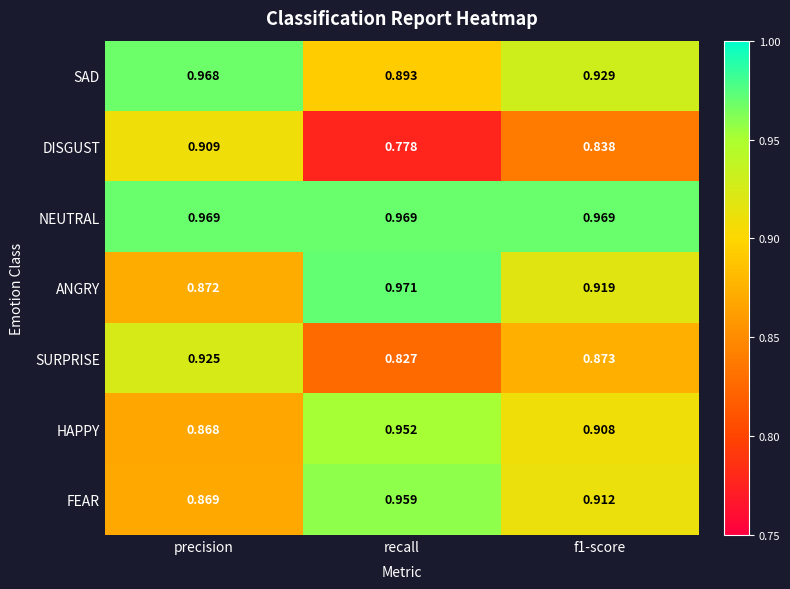

Which series has the largest total across all categories?

NEUTRAL